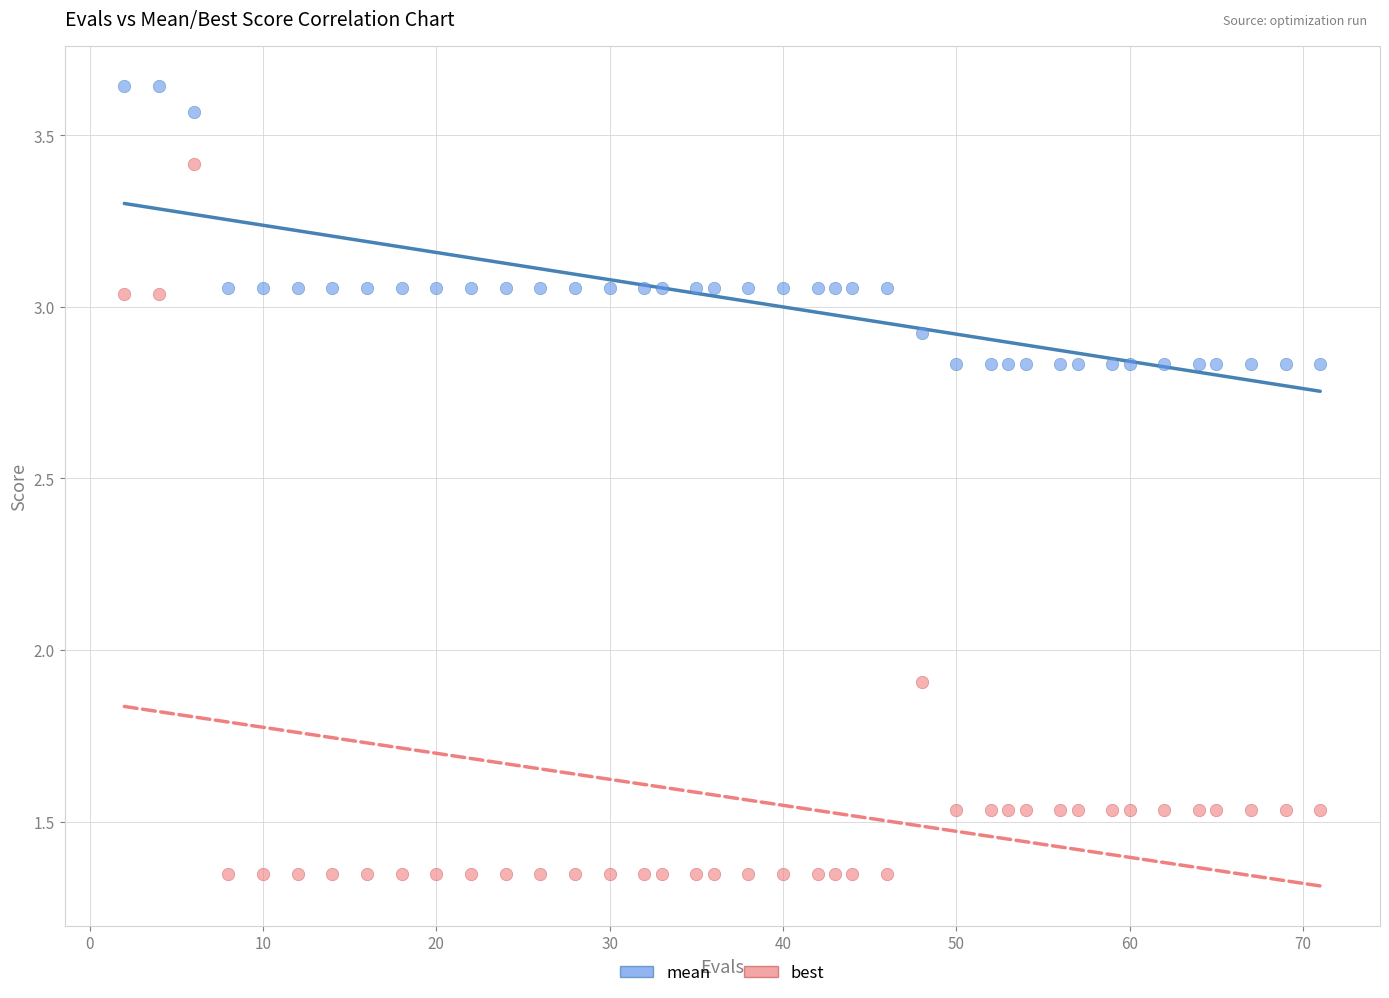

Which series contains the lowest Y value?

best